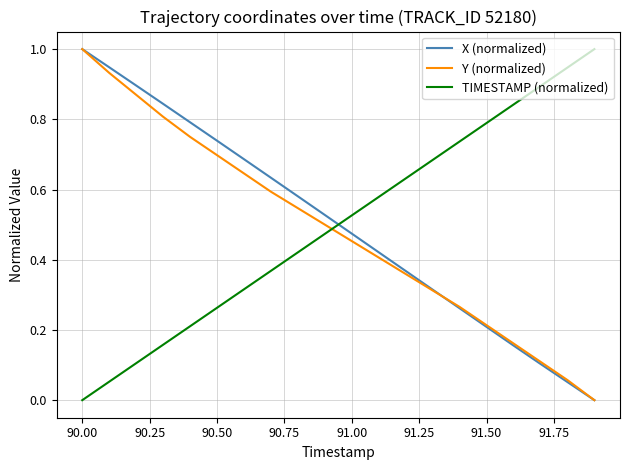

How many intersections are there between TIMESTAMP (normalized) and Y (normalized)?

1